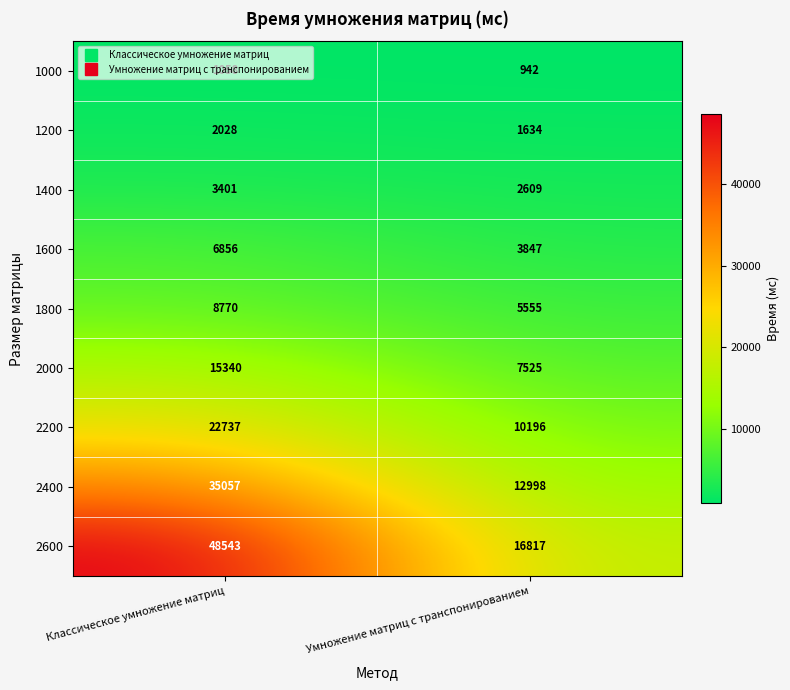

Which series has the largest total across all categories?

2600